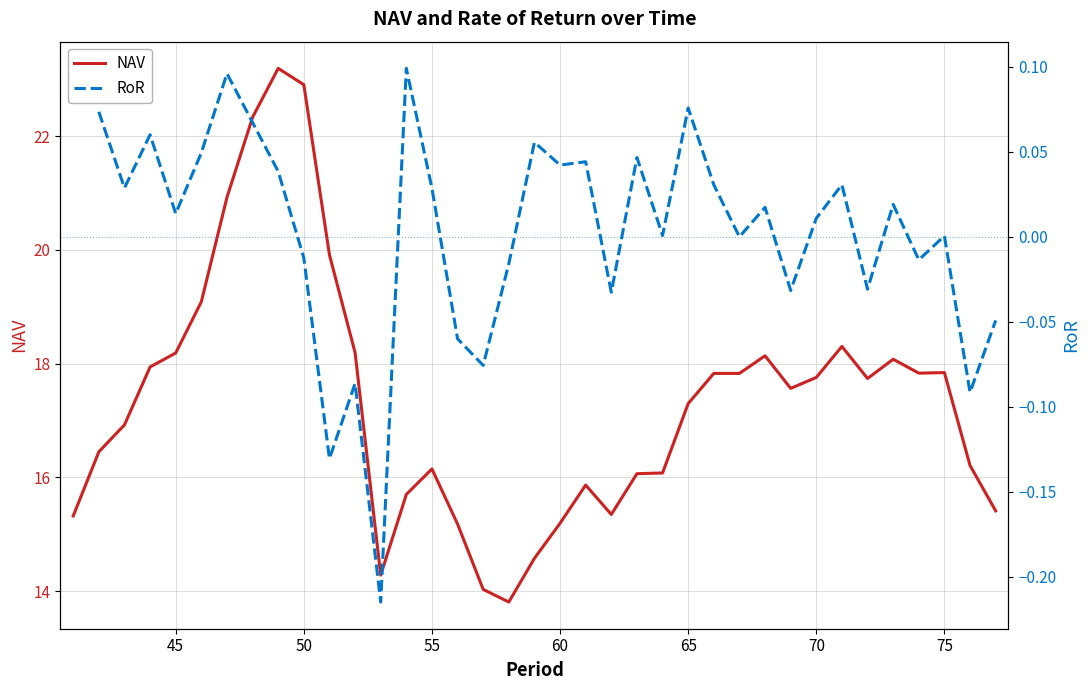

What is the average value of the NAV series?

17.3